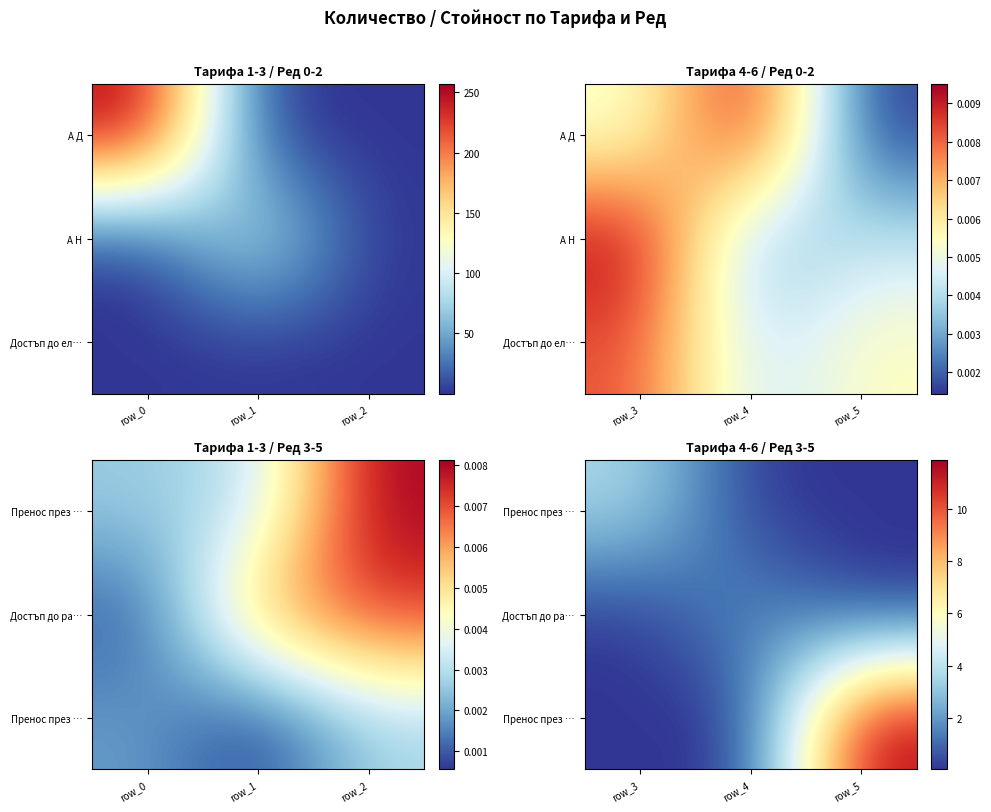

The row_0 series shows 1.4 at row_0. True or false?

False